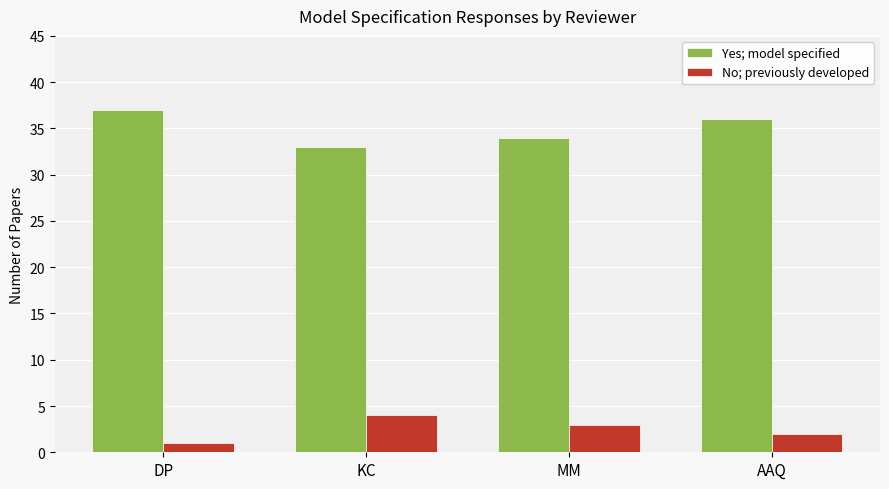

List the series in order of their overall mean, highest first.

Yes; model specified, No; previously developed